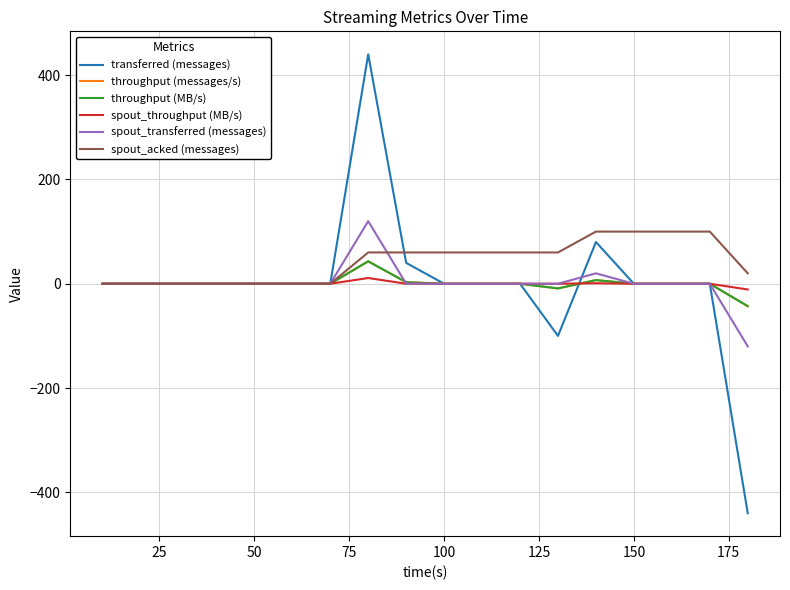

What is the average value of the spout_transferred (messages) series?

1